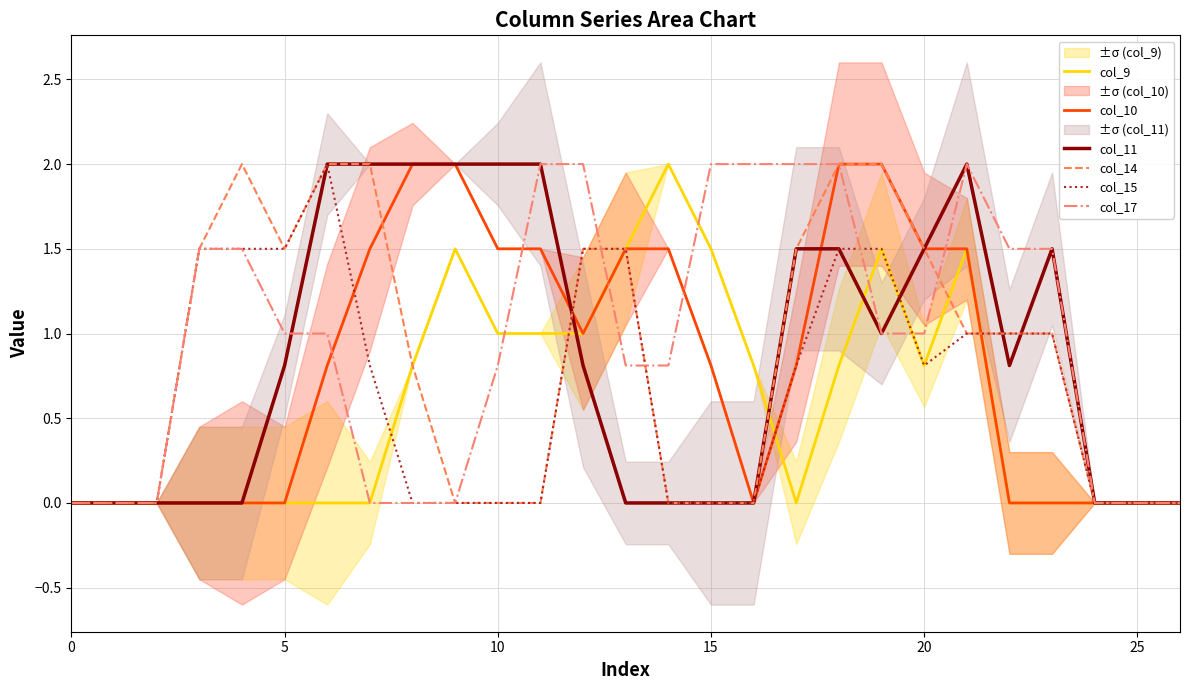

Is the value of col_15 at 5 greater than the value of col_17 at 5?

Yes